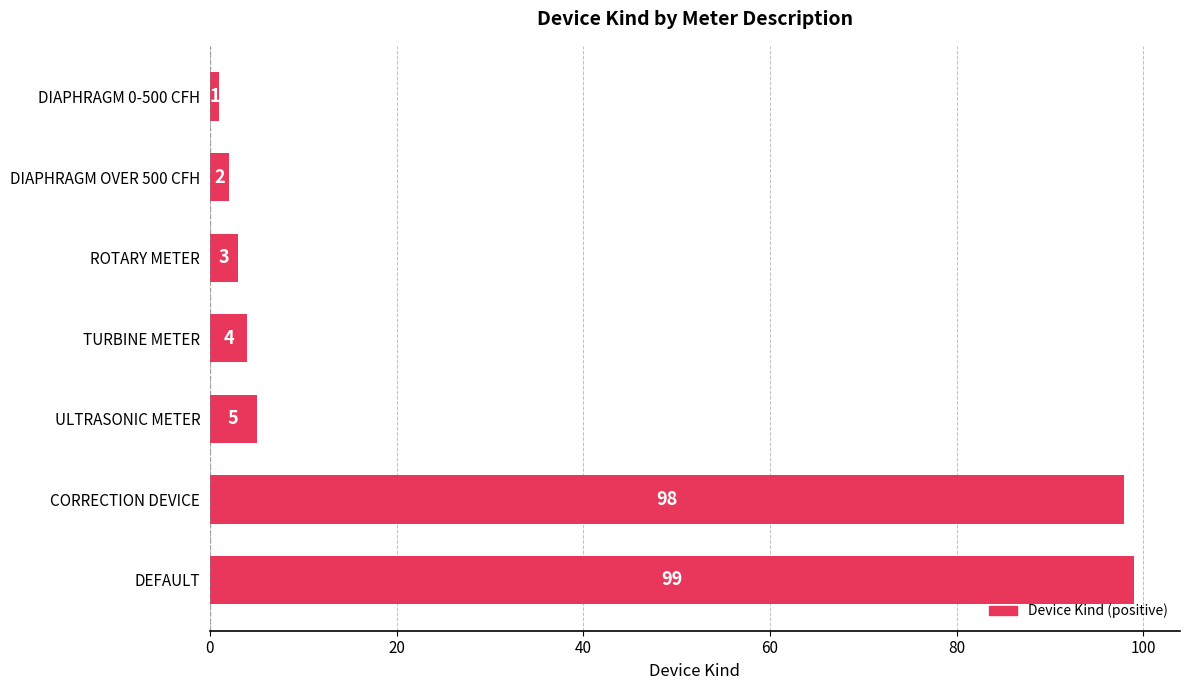

Which has a higher value, DEFAULT or ROTARY METER?

DEFAULT